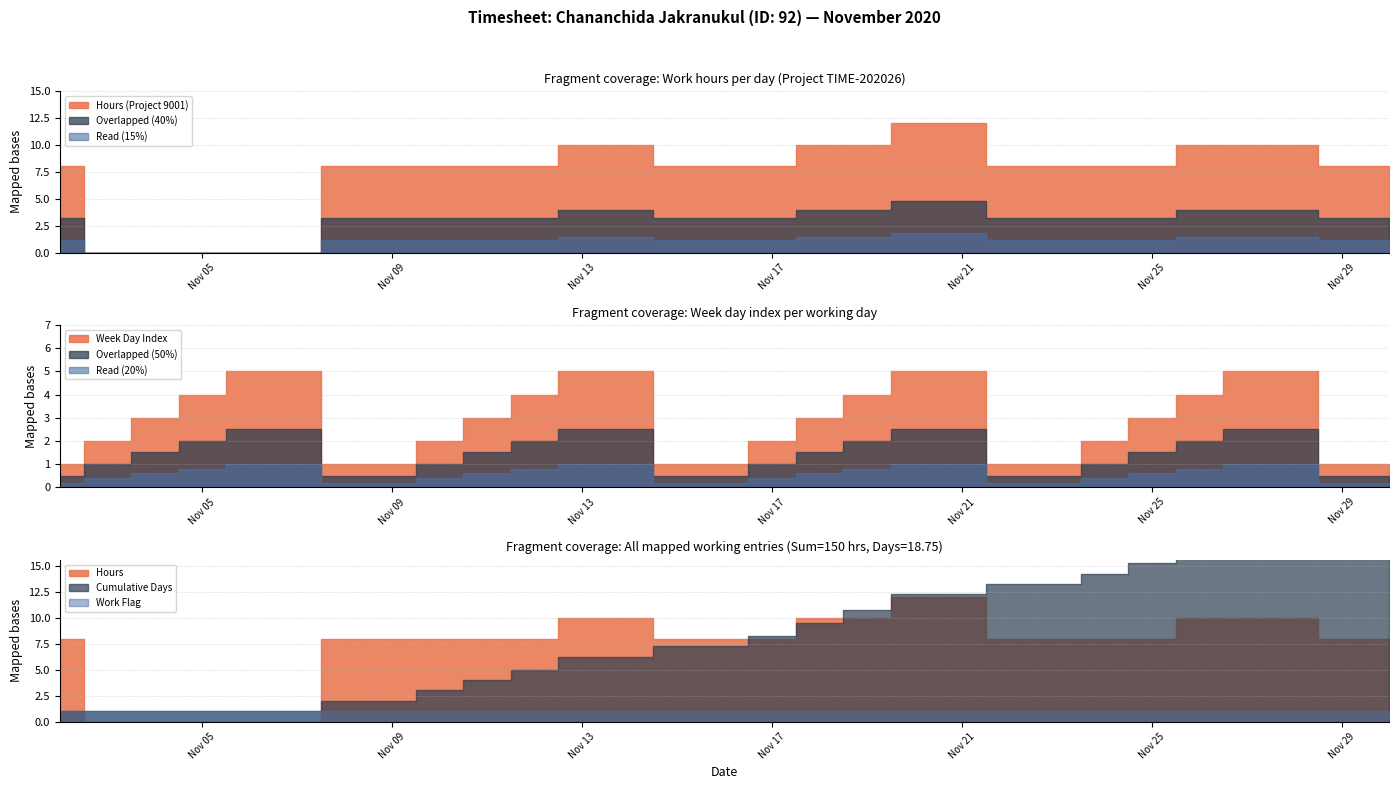

How many values in the Week Day Index series are below 3?

9